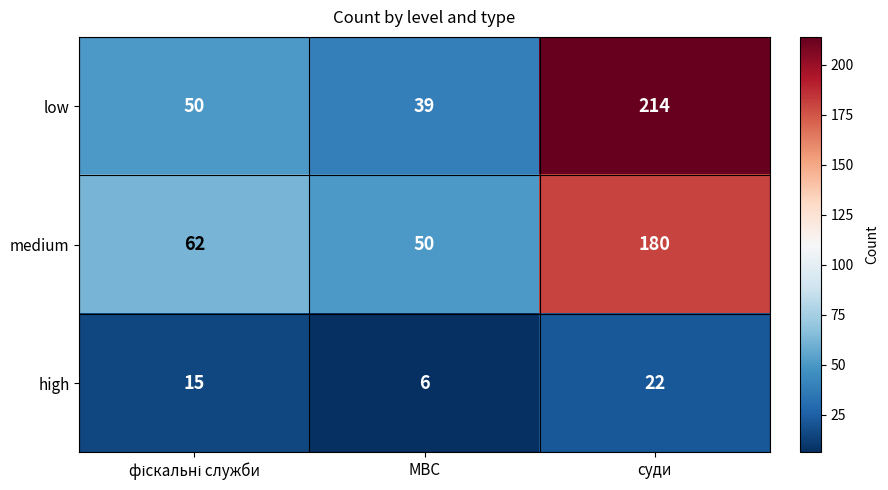

Which series has the largest total across all categories?

low